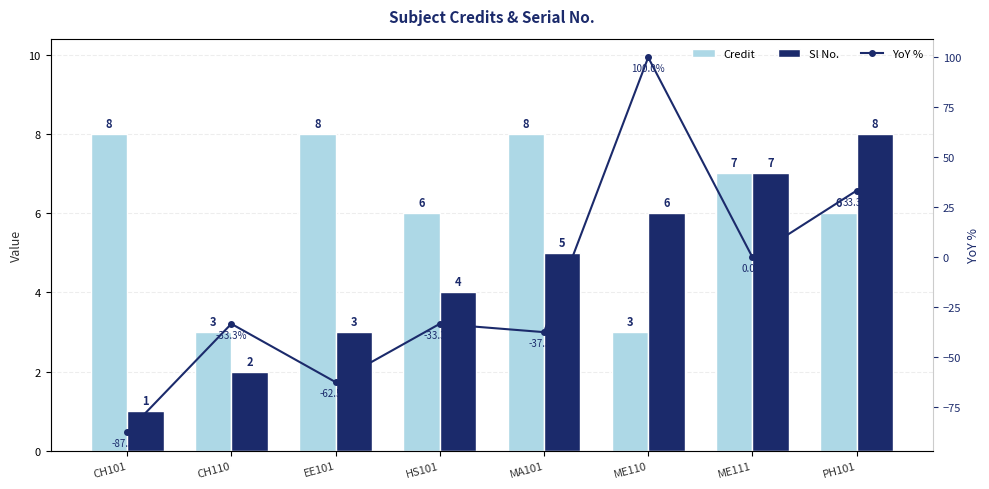

What is the average value of the Credit series?

6.1